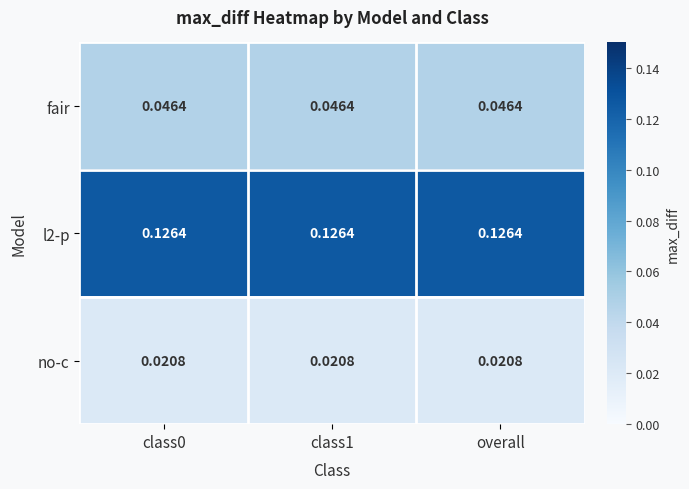

Is the value of no-c at overall greater than the value of fair at class1?

No